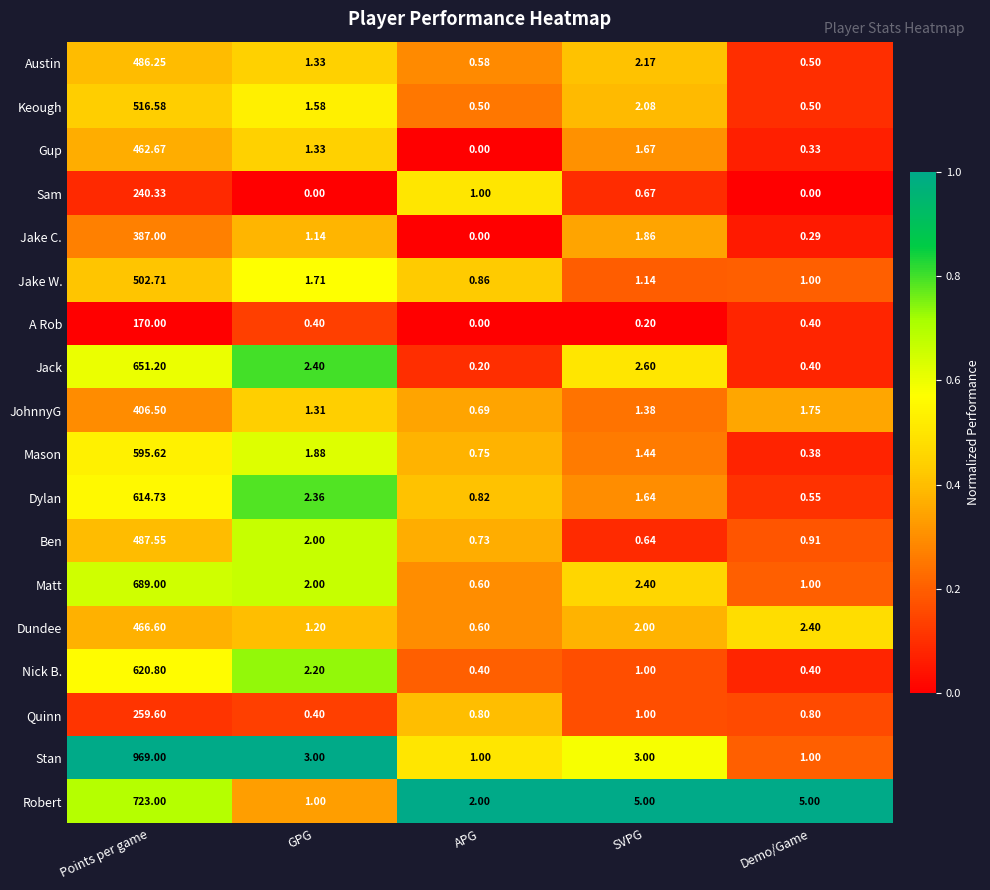

What is the maximum value shown in the chart?

969.0